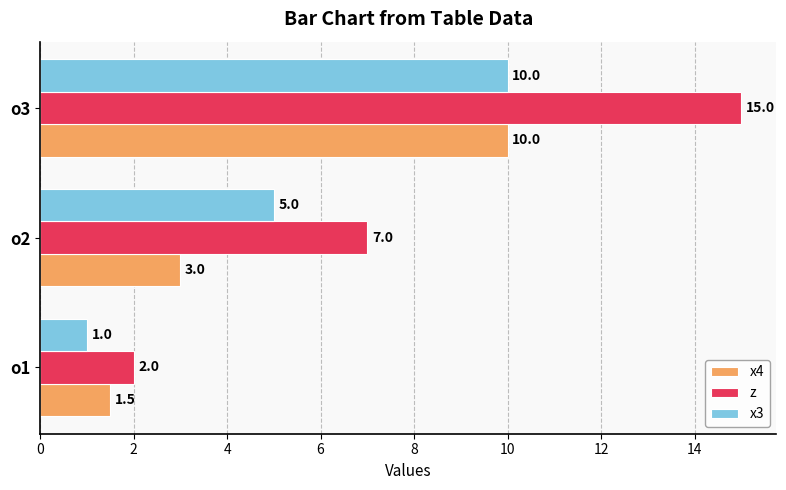

What is the total value across all series at o3?

35.0